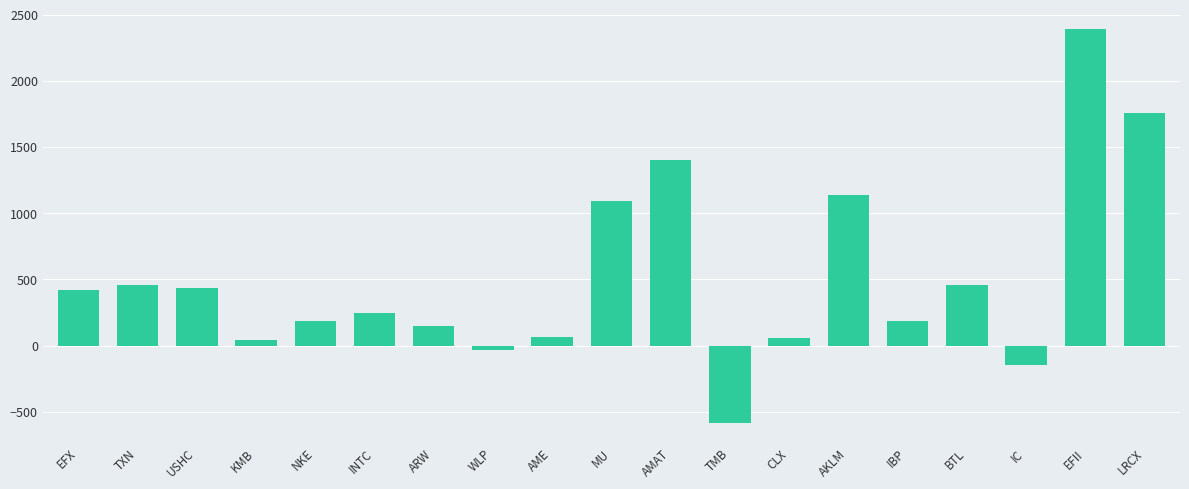

Which has a higher value, BTL or INTC?

BTL